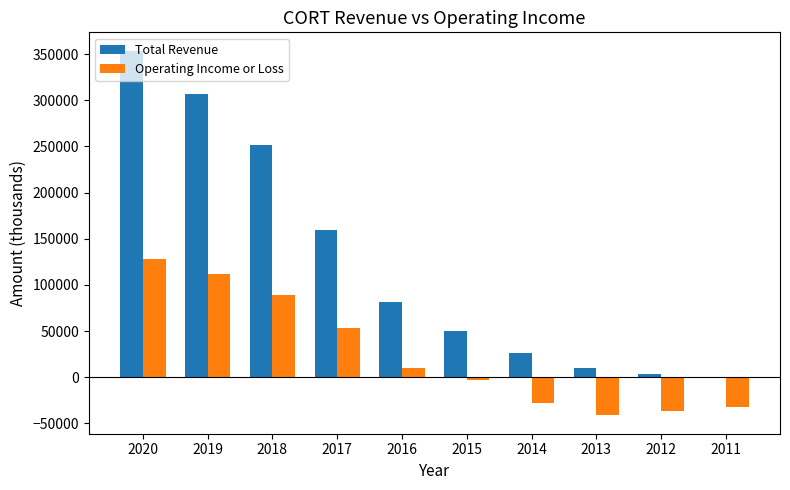

What is the difference between the Total Revenue values at 2013 and 2017?

148800